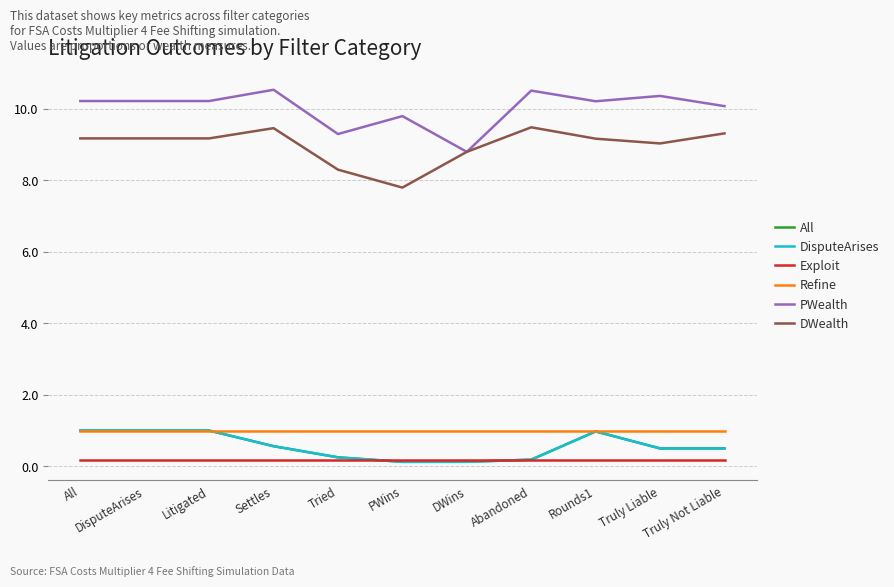

What is the highest value of the DWealth series?

9.5